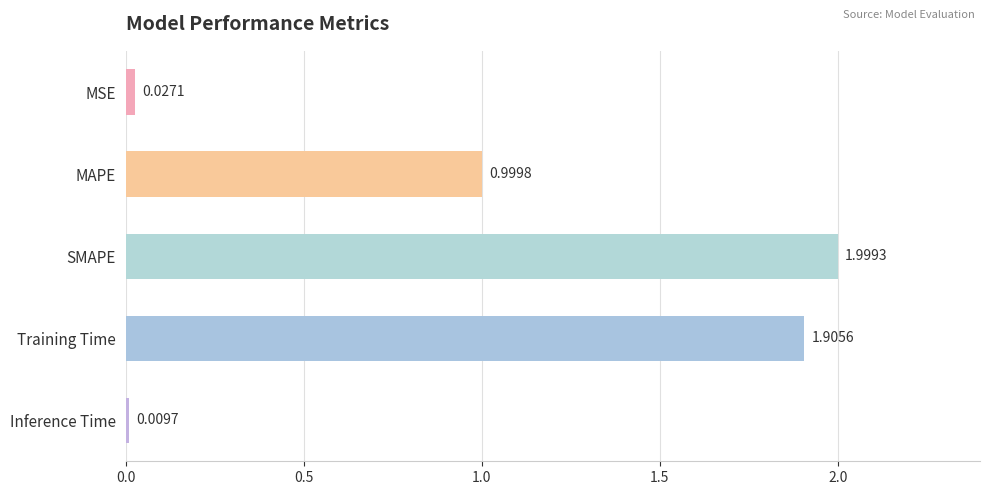

What is the change in value from MAPE to Training Time?

+0.9